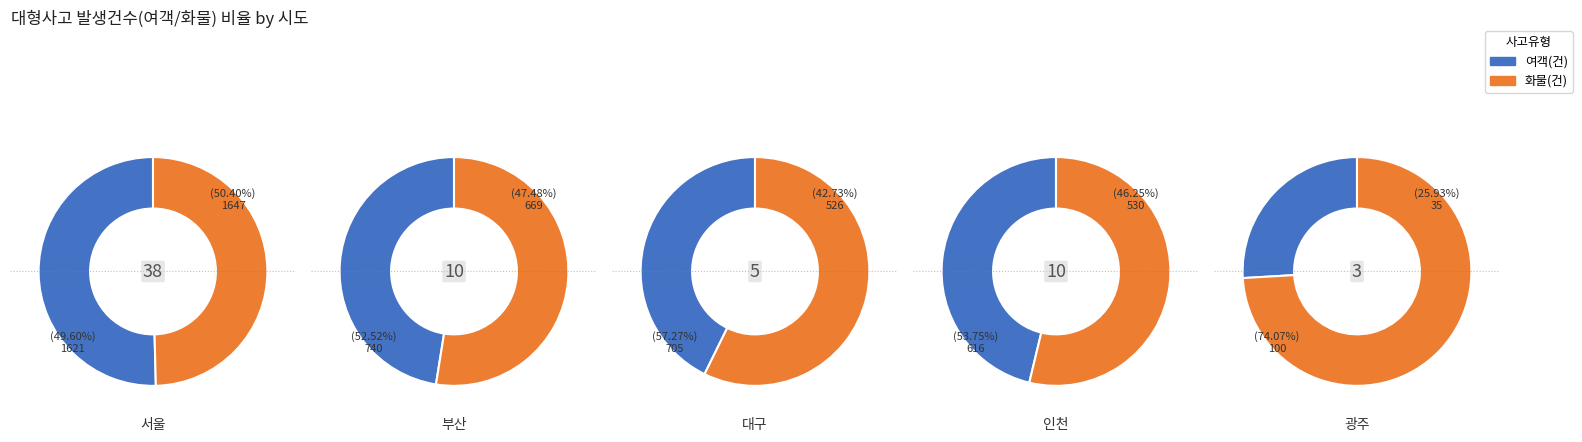

To the nearest percent, what is the combined percentage of 서울 and 인천?

64%